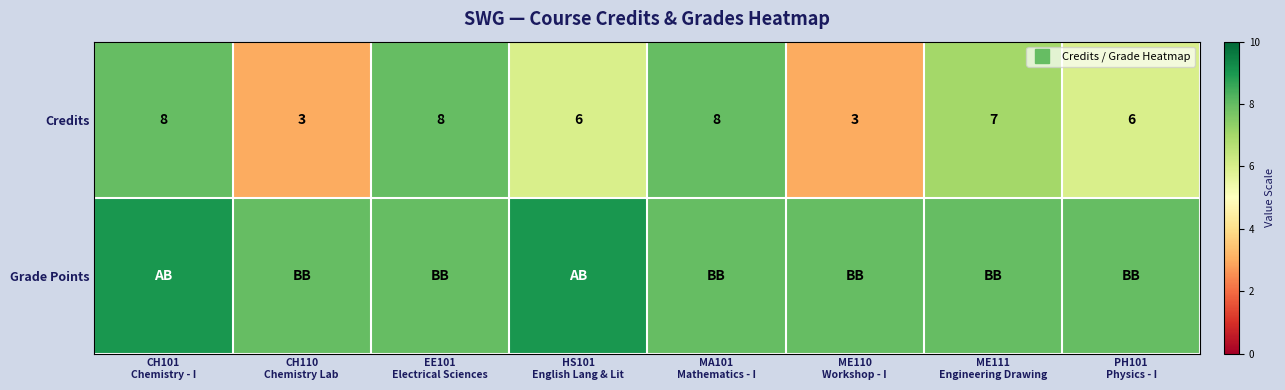

What is the average value of the Credits series?

6